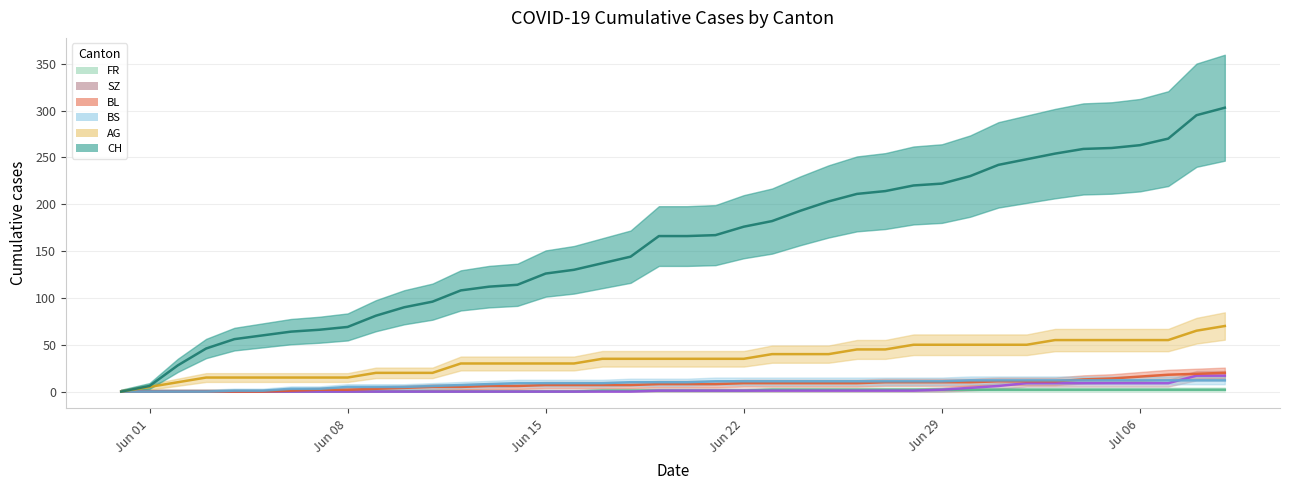

The BS series shows 17 at 2020-06-25. True or false?

False